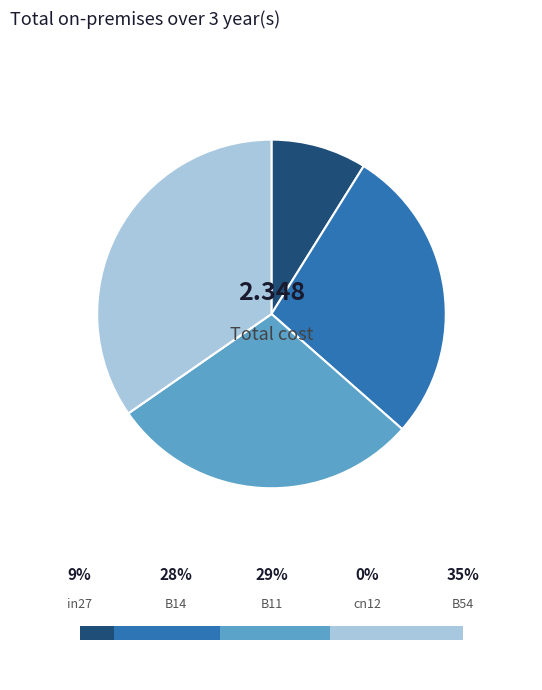

What is the change in value from cn12 to B54?

+0.8